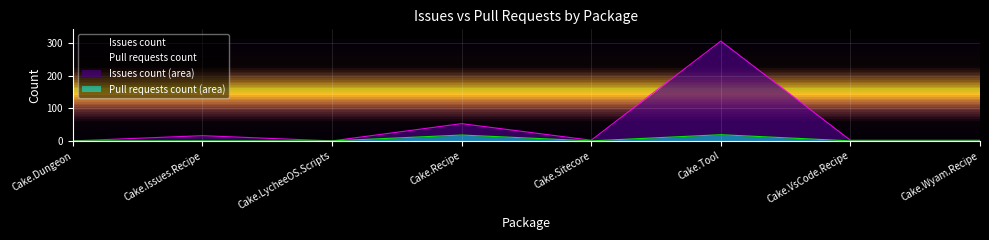

True or false: Pull requests count has a value of 0 at Cake.Wyam.Recipe.

True